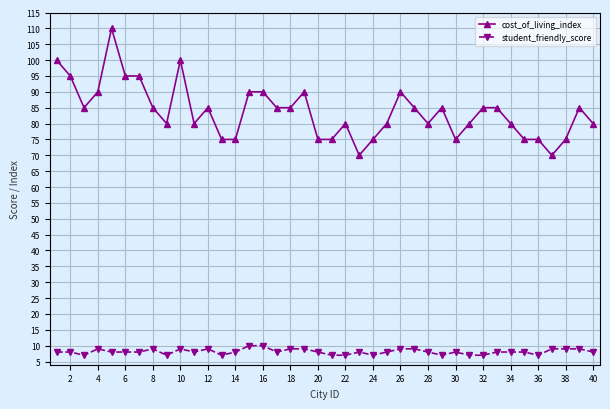

True or false: student_friendly_score and cost_of_living_index cross at least once.

False